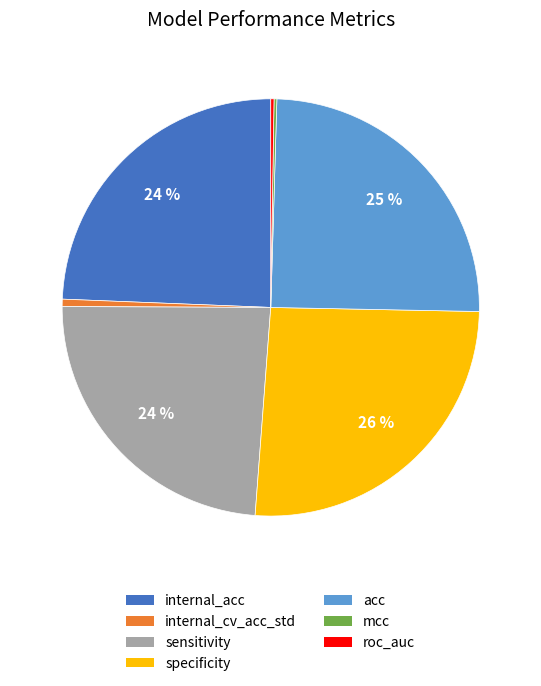

To the nearest percent, what is the difference between the largest and smallest slice percentages?

26%